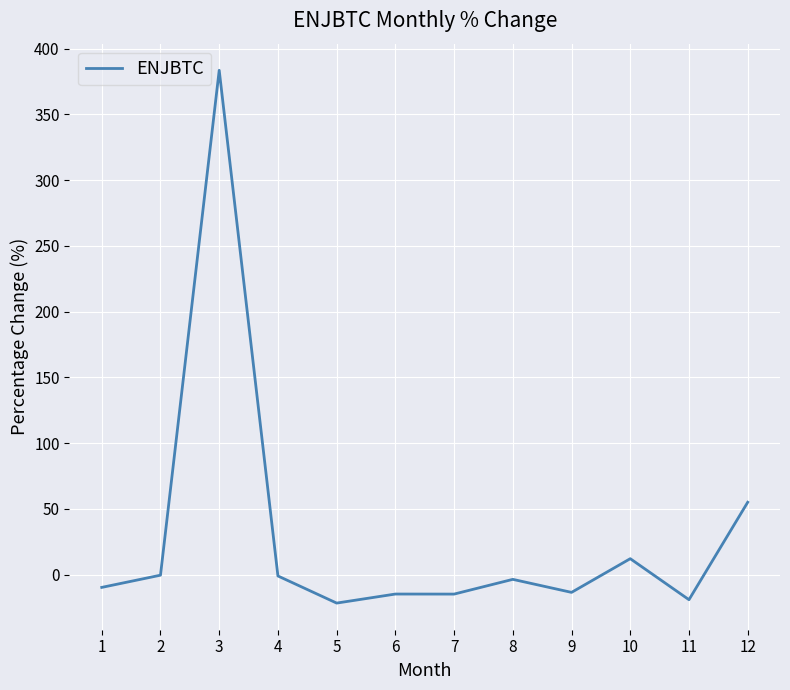

The value at 1 is -9.7. True or false?

True